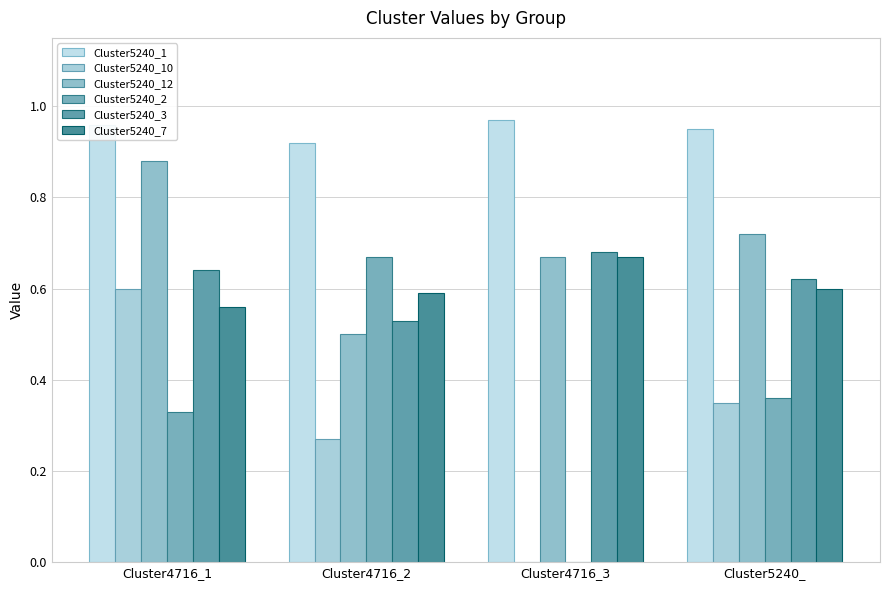

Are the bars horizontal?

No